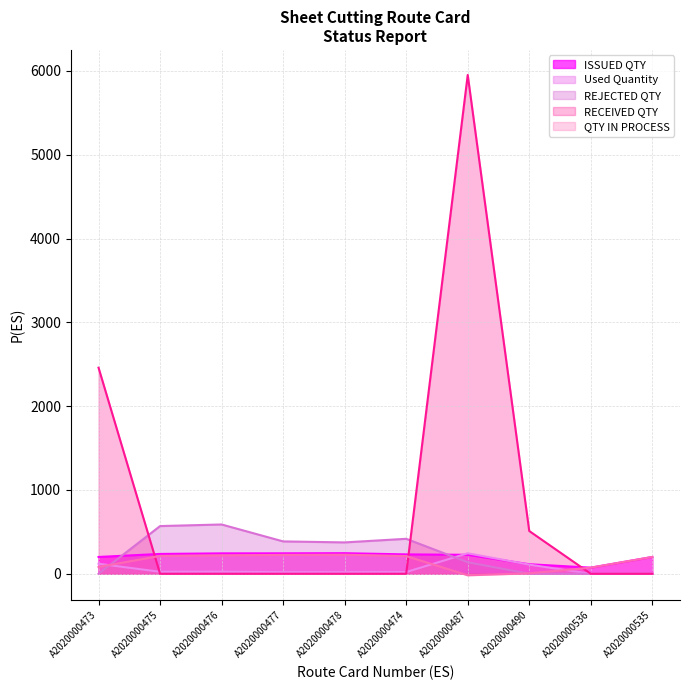

Which series changed the most between A2020000477 and A2020000478?

REJECTED QTY